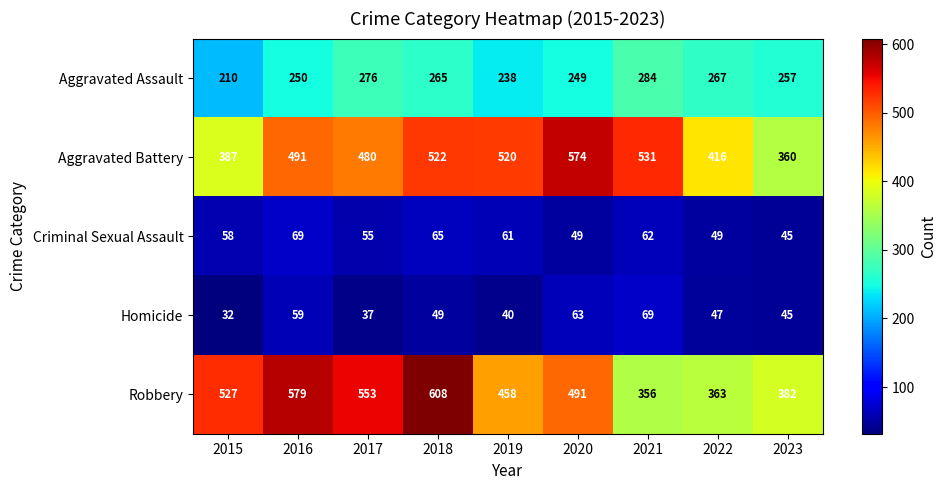

What is the smallest value displayed?

32